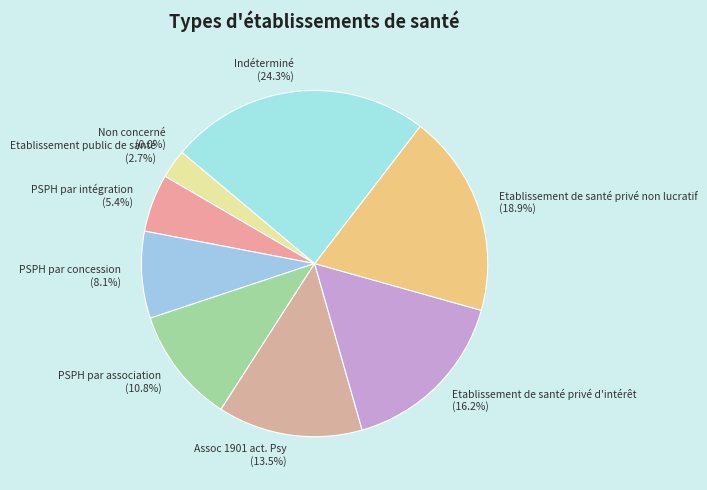

To the nearest percent, what is the difference between the Etablissement de santé privé non lucratif and Non concerné slice percentages?

19%